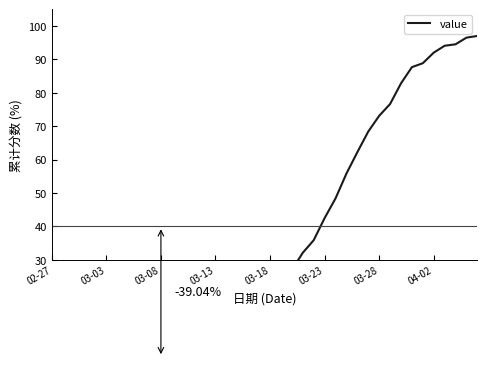

The value at 03-28 is 2.3. True or false?

False